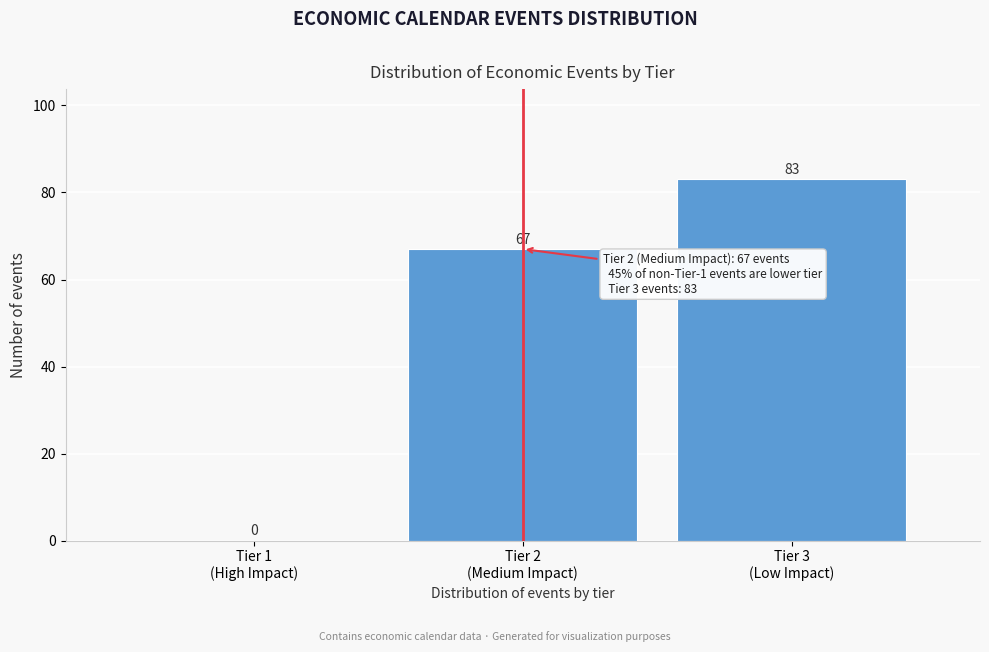

What is the sum of all values?

150